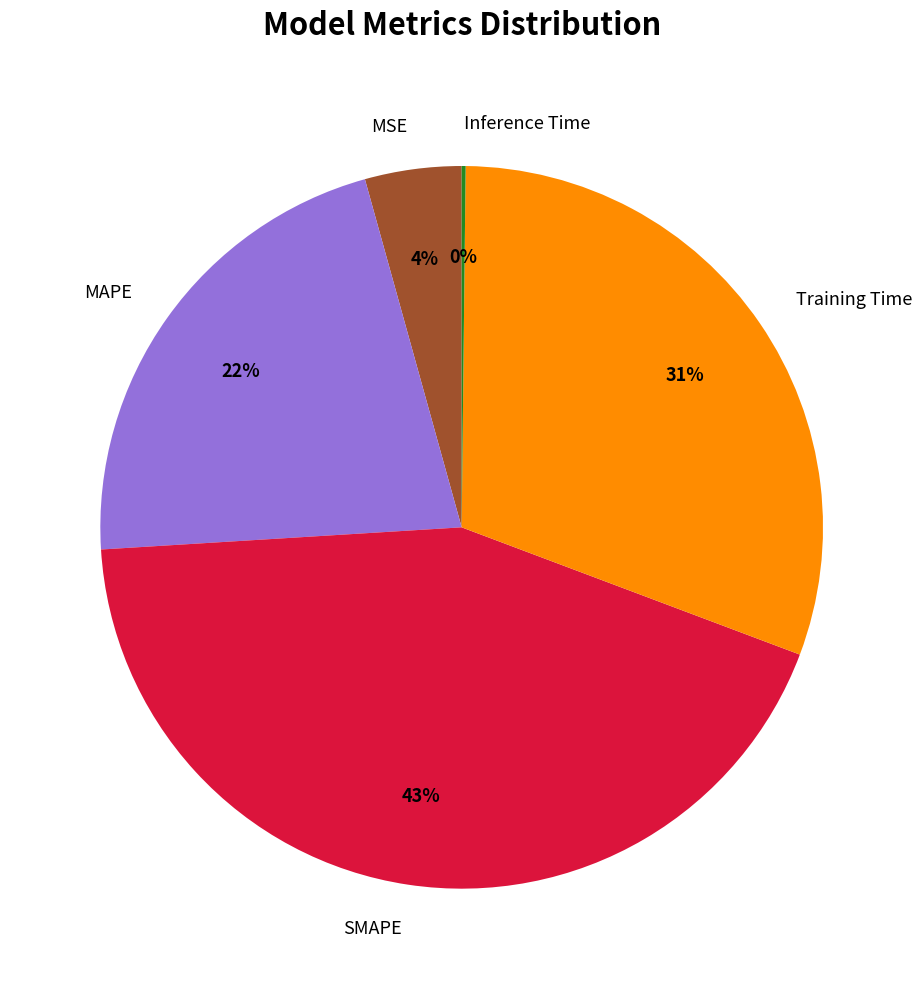

Is it true that MAPE is 32% of the pie?

False